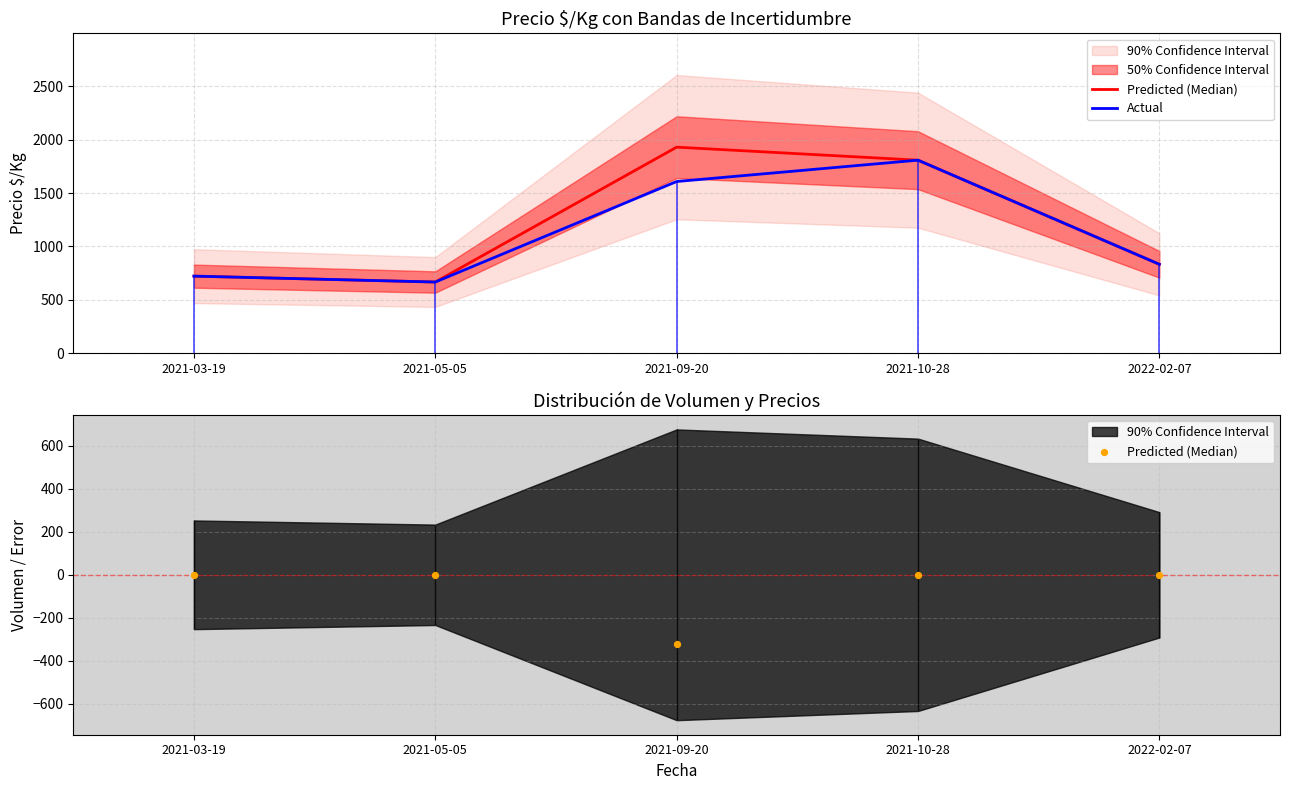

At which category is the sum across all series the highest?

2021-10-28